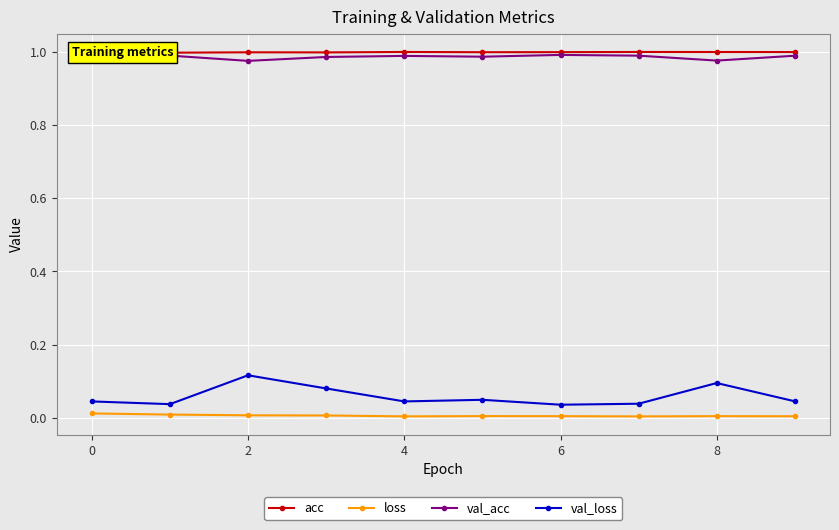

True or false: val_acc and acc intersect in this chart.

False